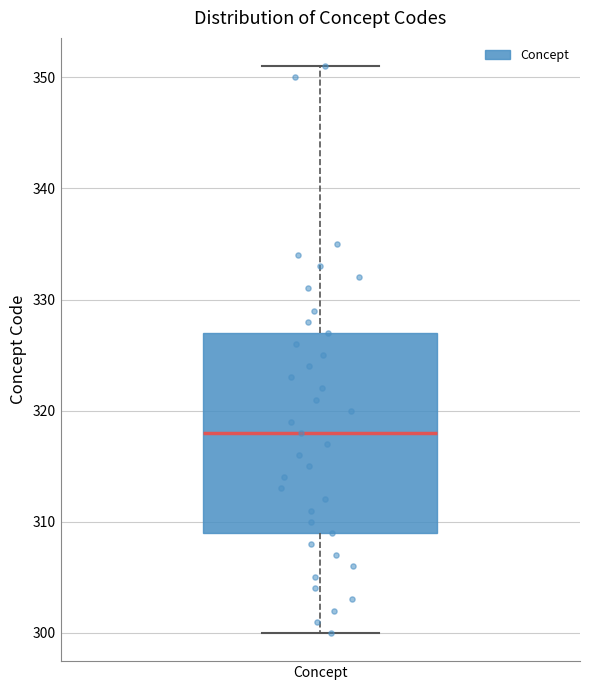

Where does the lower whisker of the box for Concept end on the y-axis? The values are not printed on the chart, so give them approximately, as read against the axis.

300